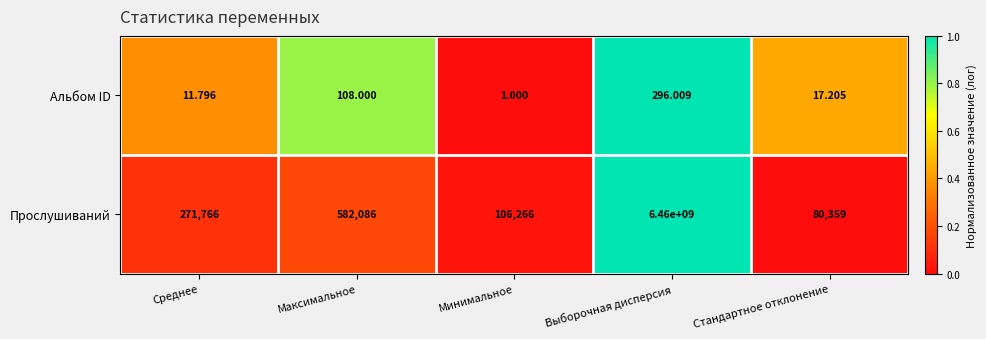

Between Выборочная дисперсия and Стандартное отклонение, which series saw the biggest shift?

Прослушиваний